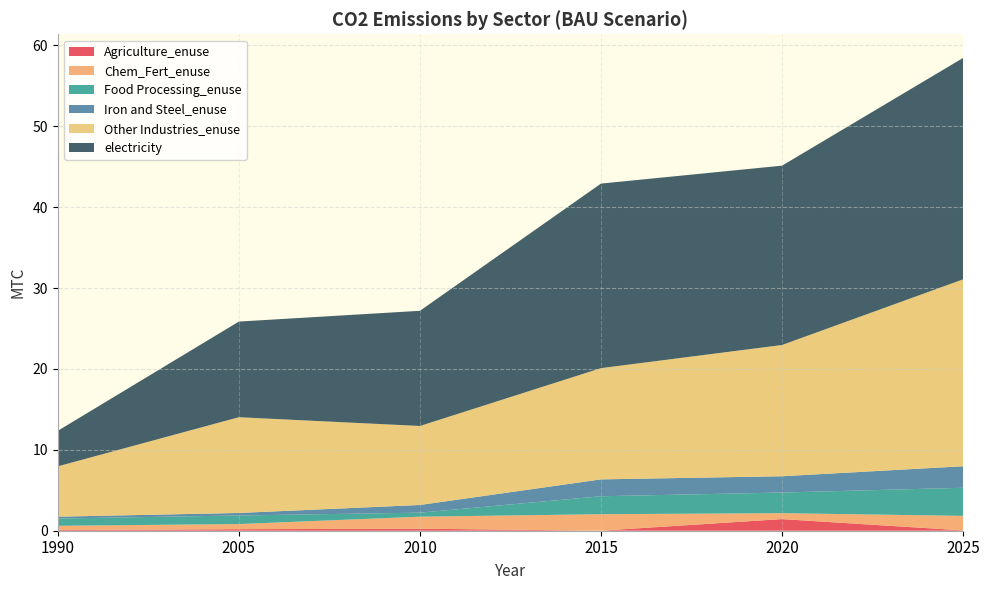

Reading right to left, transcribe all the data shown in this chart.

Agriculture_enuse: 2025=0.0	2020=1.4	2015=0.0	2010=0.2	2005=0.2	1990=0.1
Chem_Fert_enuse: 2025=1.8	2020=0.7	2015=2.0	2010=1.5	2005=0.6	1990=0.5
Food Processing_enuse: 2025=3.5	2020=2.6	2015=2.2	2010=0.5	2005=1.1	1990=0.9
Iron and Steel_enuse: 2025=2.7	2020=2.0	2015=2.1	2010=0.9	2005=0.3	1990=0.2
Other Industries_enuse: 2025=23.1	2020=16.2	2015=13.8	2010=9.8	2005=11.8	1990=6.2
electricity: 2025=27.4	2020=22.2	2015=22.8	2010=14.2	2005=11.8	1990=4.4